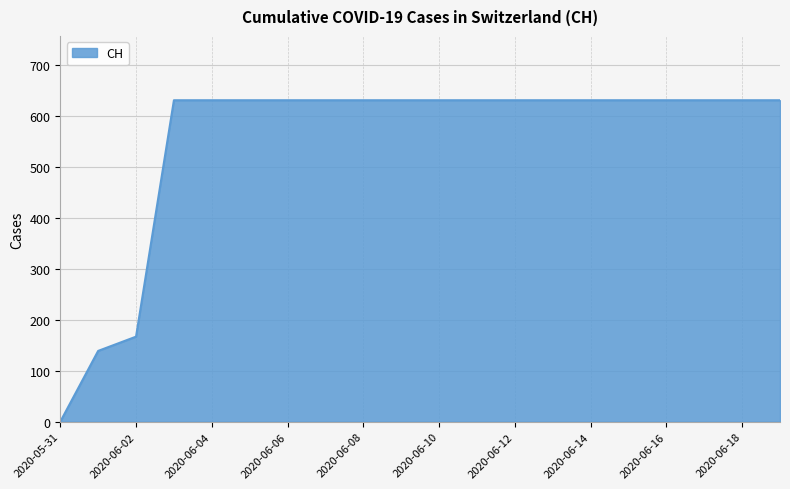

What is the maximum value shown in the chart?

631